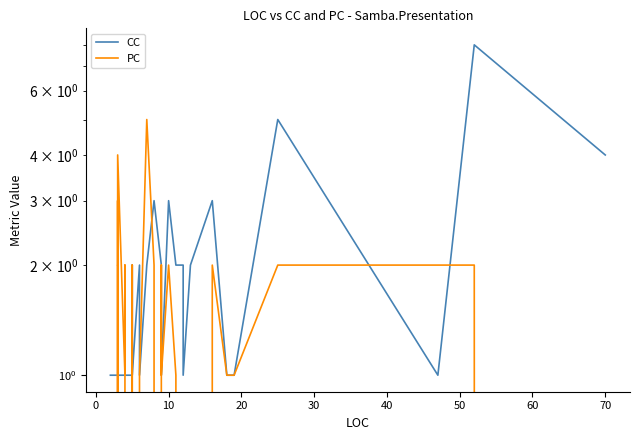

True or false: PC has more than 1 interior local peaks.

True